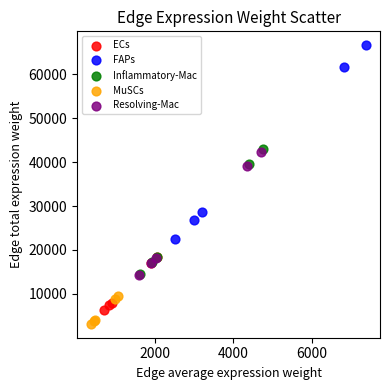

What are all the series names shown in the legend?

ECs, FAPs, Inflammatory-Mac, MuSCs, Resolving-Mac